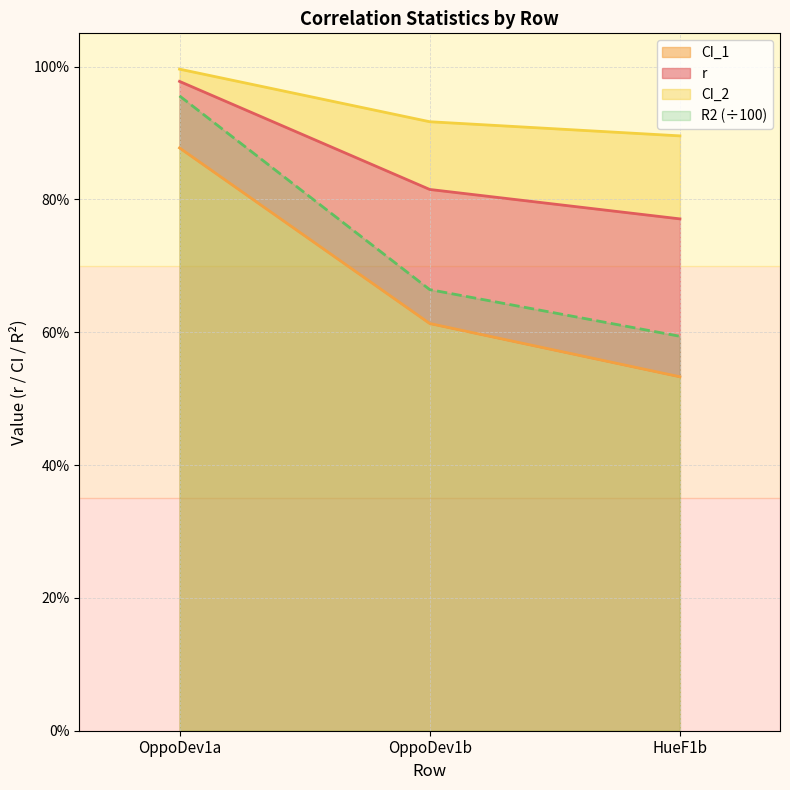

Which label corresponds to the smallest value in the chart?

HueF1b